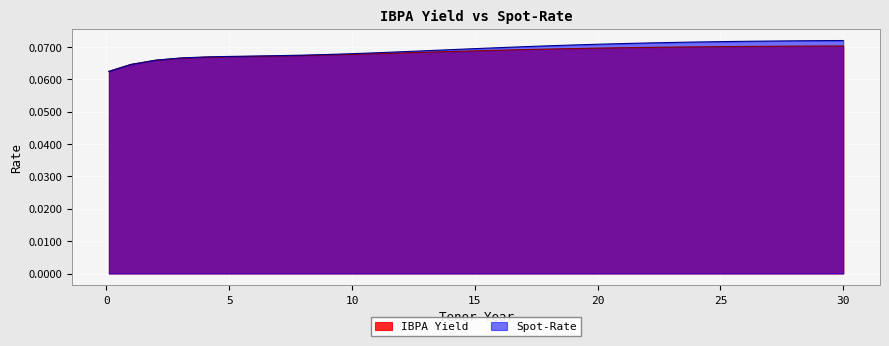

Rank the categories by IBPA Yield value from highest to lowest.

30, 29, 28, 27, 26, 25, 24, 23, 22, 21, 20, 19, 18, 17, 16, 15, 14, 13, 12, 11, 10, 9, 8, 7, 6, 5, 4, 3, 2, 1, 0.1